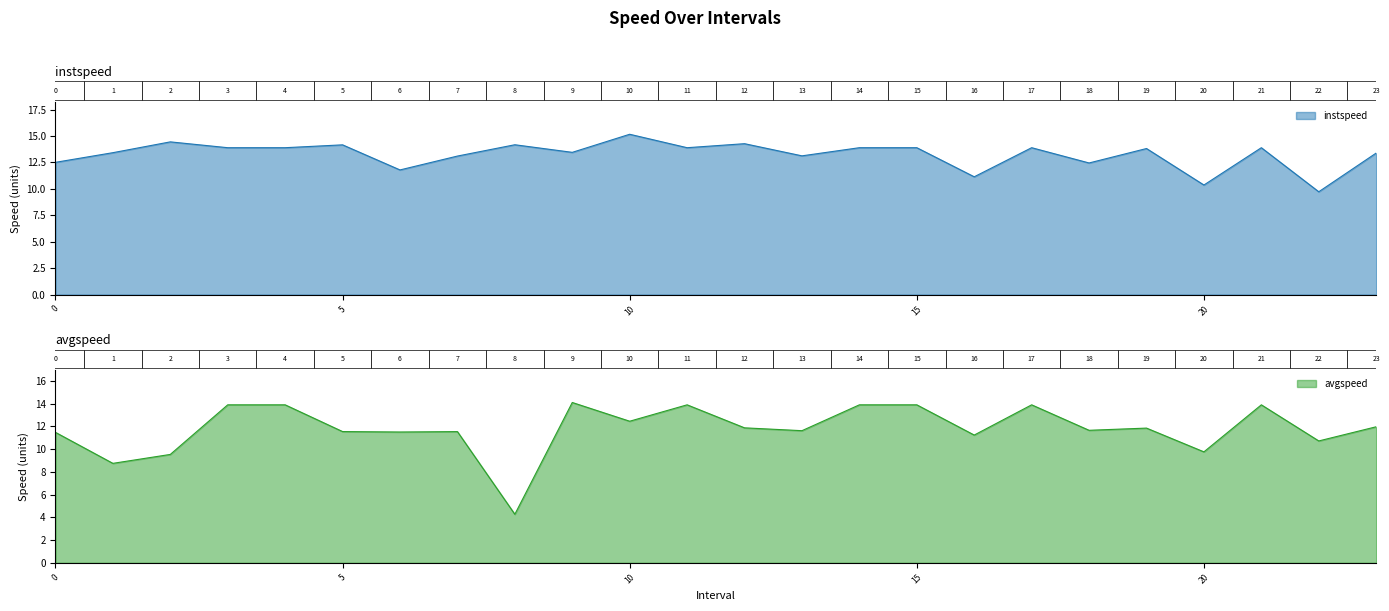

What is the total value across all series at 3.0?

27.8